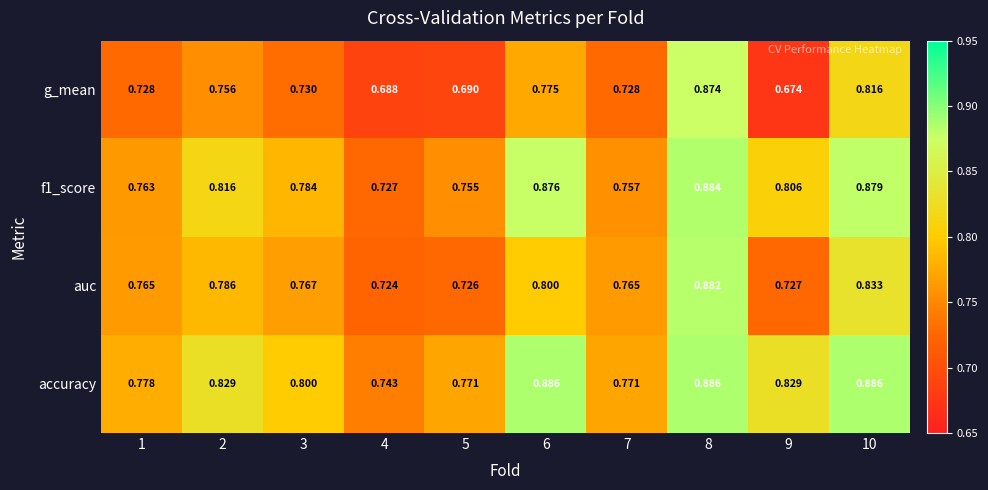

How many data points does each series have?

10